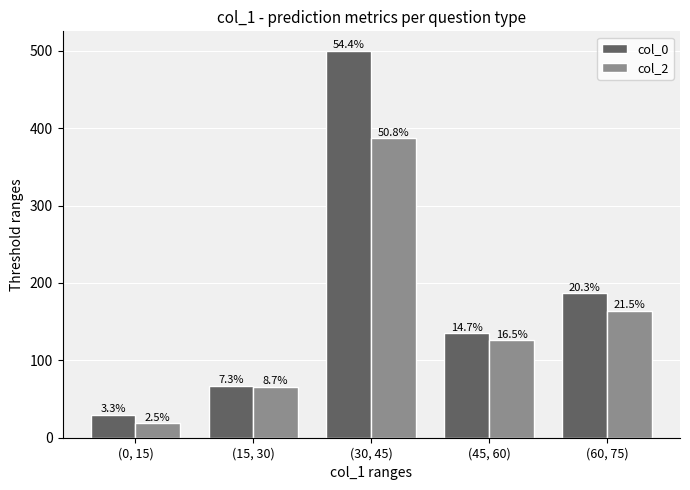

What are all the series names shown in the legend?

col_0, col_2